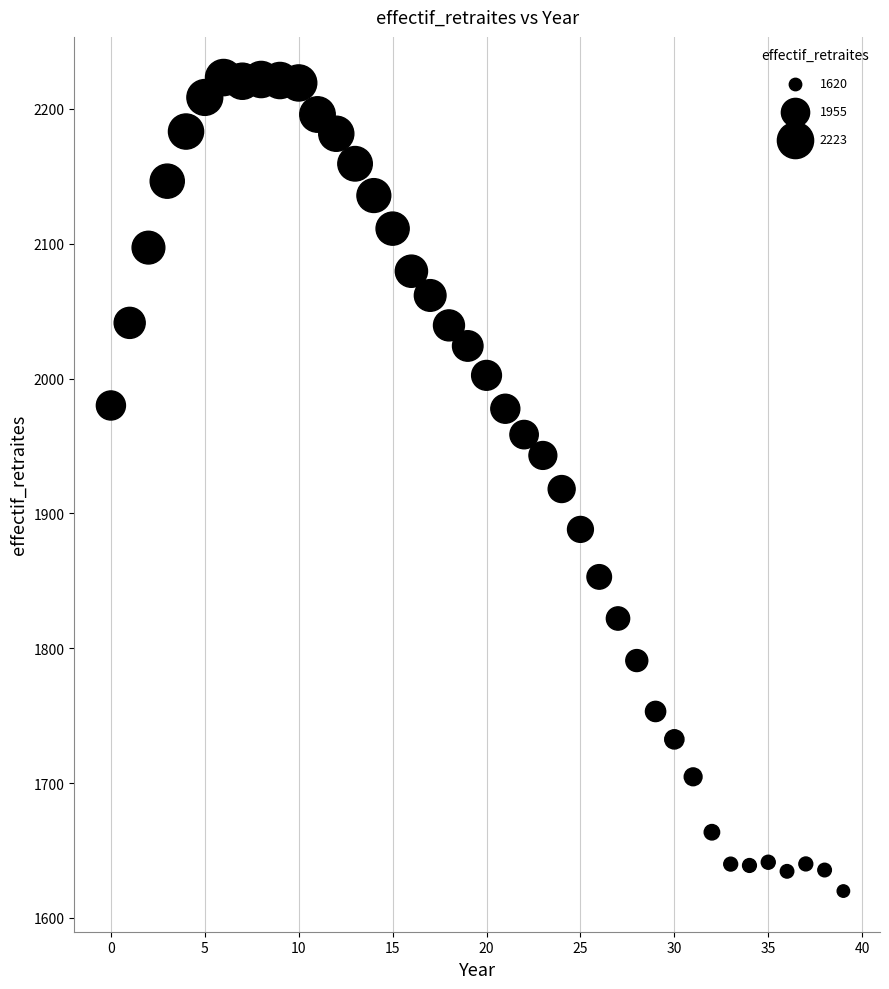

What is the range of Y values (max minus min)?

603.3